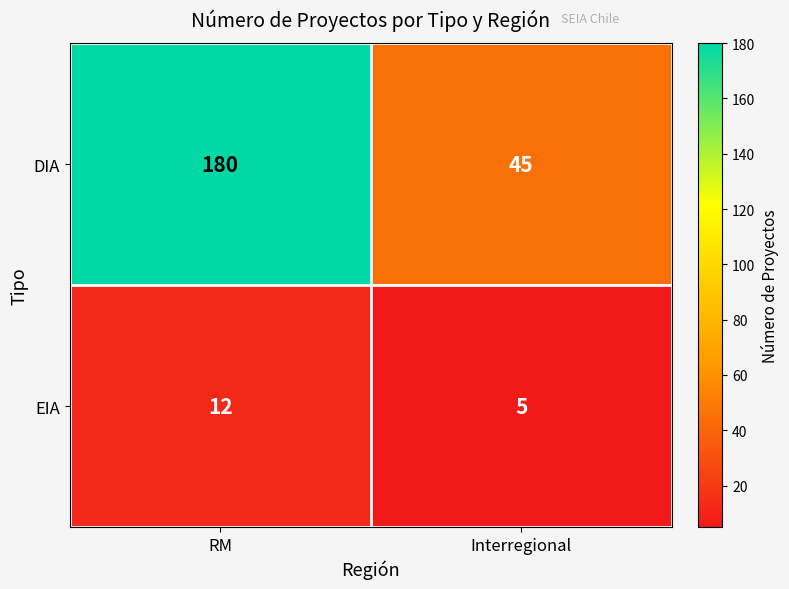

Which category has the lowest value across all series?

Interregional